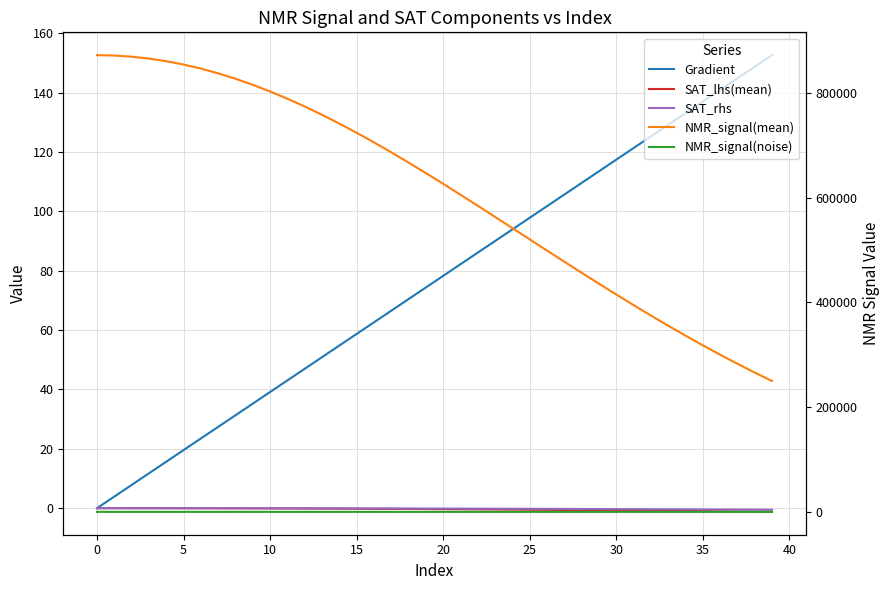

What is the difference between the maximum and minimum values in the Gradient series?

152.6